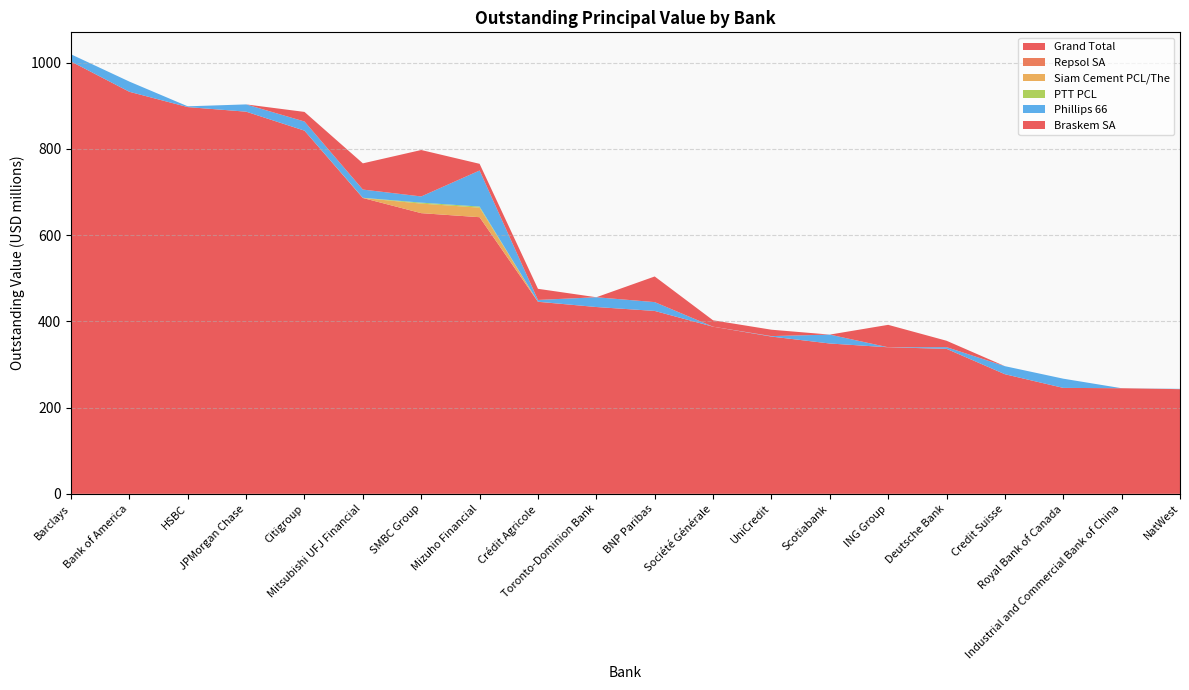

Reading left to right, transcribe all the data shown in this chart.

Grand Total: Barclays=1002.6	Bank of America=932.3	HSBC=896.9	JPMorgan Chase=886.3	Citigroup=842.2	Mitsubishi UFJ Financial=686.1	SMBC Group=650.9	Mizuho Financial=641.5	Crédit Agricole=445.3	Toronto-Dominion Bank=433.2	BNP Paribas=424.2	Société Générale=387.6	UniCredit=364.7	Scotiabank=348.6	ING Group=339.9	Deutsche Bank=336.3	Credit Suisse=277.4	Royal Bank of Canada=245.7	Industrial and Commercial Bank of China=244.9	NatWest=242.8
Repsol SA: Barclays=0.0	Bank of America=0.0	HSBC=0.0	JPMorgan Chase=0.0	Citigroup=0.0	Mitsubishi UFJ Financial=0.0	SMBC Group=0.0	Mizuho Financial=0.0	Crédit Agricole=0.3	Toronto-Dominion Bank=0.0	BNP Paribas=0.0	Société Générale=0.0	UniCredit=0.0	Scotiabank=0.0	ING Group=0.0	Deutsche Bank=0.0	Credit Suisse=0.0	Royal Bank of Canada=0.0	Industrial and Commercial Bank of China=0.0	NatWest=0.0
Siam Cement PCL/The: Barclays=0.0	Bank of America=0.0	HSBC=0.0	JPMorgan Chase=0.0	Citigroup=0.0	Mitsubishi UFJ Financial=0.0	SMBC Group=22.2	Mizuho Financial=22.2	Crédit Agricole=0.0	Toronto-Dominion Bank=0.0	BNP Paribas=0.0	Société Générale=0.0	UniCredit=0.0	Scotiabank=0.0	ING Group=0.0	Deutsche Bank=0.0	Credit Suisse=0.0	Royal Bank of Canada=0.0	Industrial and Commercial Bank of China=0.0	NatWest=0.0
PTT PCL: Barclays=0.0	Bank of America=0.0	HSBC=0.0	JPMorgan Chase=0.0	Citigroup=0.0	Mitsubishi UFJ Financial=0.5	SMBC Group=2.2	Mizuho Financial=2.5	Crédit Agricole=0.0	Toronto-Dominion Bank=0.0	BNP Paribas=0.0	Société Générale=0.0	UniCredit=0.0	Scotiabank=0.0	ING Group=0.0	Deutsche Bank=0.0	Credit Suisse=0.0	Royal Bank of Canada=0.0	Industrial and Commercial Bank of China=0.0	NatWest=0.0
Phillips 66: Barclays=16.6	Bank of America=23.7	HSBC=1.8	JPMorgan Chase=16.9	Citigroup=21.2	Mitsubishi UFJ Financial=19.1	SMBC Group=14.4	Mizuho Financial=83.7	Crédit Agricole=4.0	Toronto-Dominion Bank=22.7	BNP Paribas=20.5	Société Générale=0.0	UniCredit=1.1	Scotiabank=20.6	ING Group=0.0	Deutsche Bank=3.9	Credit Suisse=18.7	Royal Bank of Canada=21.4	Industrial and Commercial Bank of China=0.0	NatWest=0.7
Braskem SA: Barclays=0.0	Bank of America=0.0	HSBC=0.0	JPMorgan Chase=0.0	Citigroup=22.2	Mitsubishi UFJ Financial=60.8	SMBC Group=107.7	Mizuho Financial=15.5	Crédit Agricole=25.8	Toronto-Dominion Bank=0.0	BNP Paribas=59.5	Société Générale=14.8	UniCredit=14.8	Scotiabank=0.0	ING Group=52.0	Deutsche Bank=14.8	Credit Suisse=0.0	Royal Bank of Canada=0.0	Industrial and Commercial Bank of China=0.0	NatWest=0.0